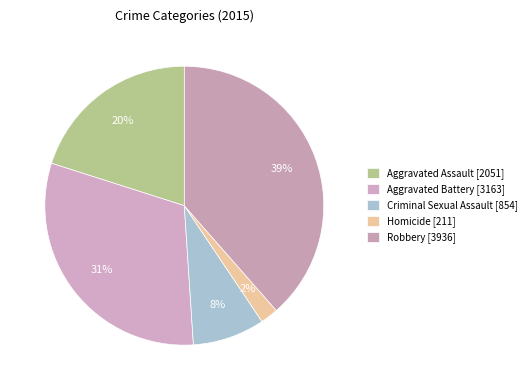

To the nearest percent, what portion does Criminal Sexual Assault represent?

8%